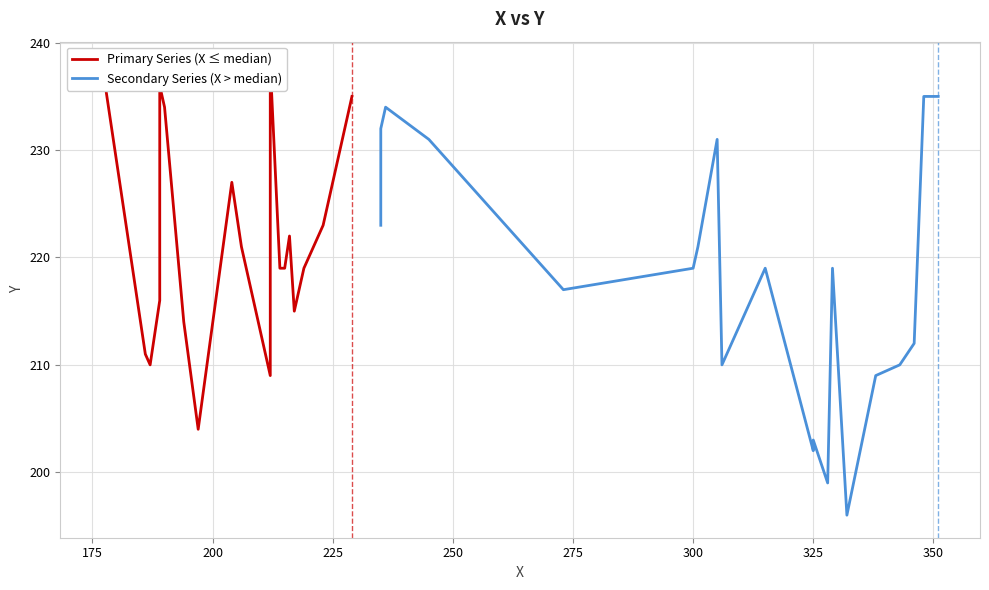

Is it true that Primary Series (X ≤ median) equals 364 at 12?

False